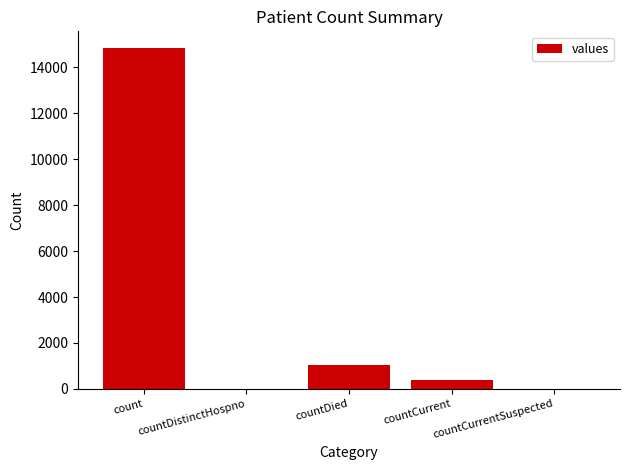

What is the difference between the values at countCurrentSuspected and countCurrent?

383